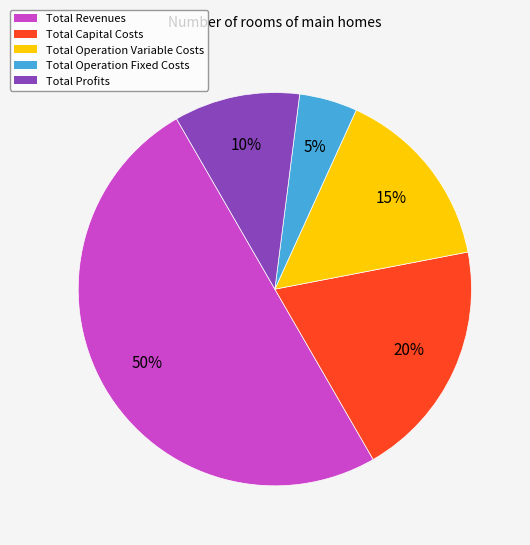

Approximately how many times larger is the value at Total Profits compared to Total Operation Variable Costs?

0.7